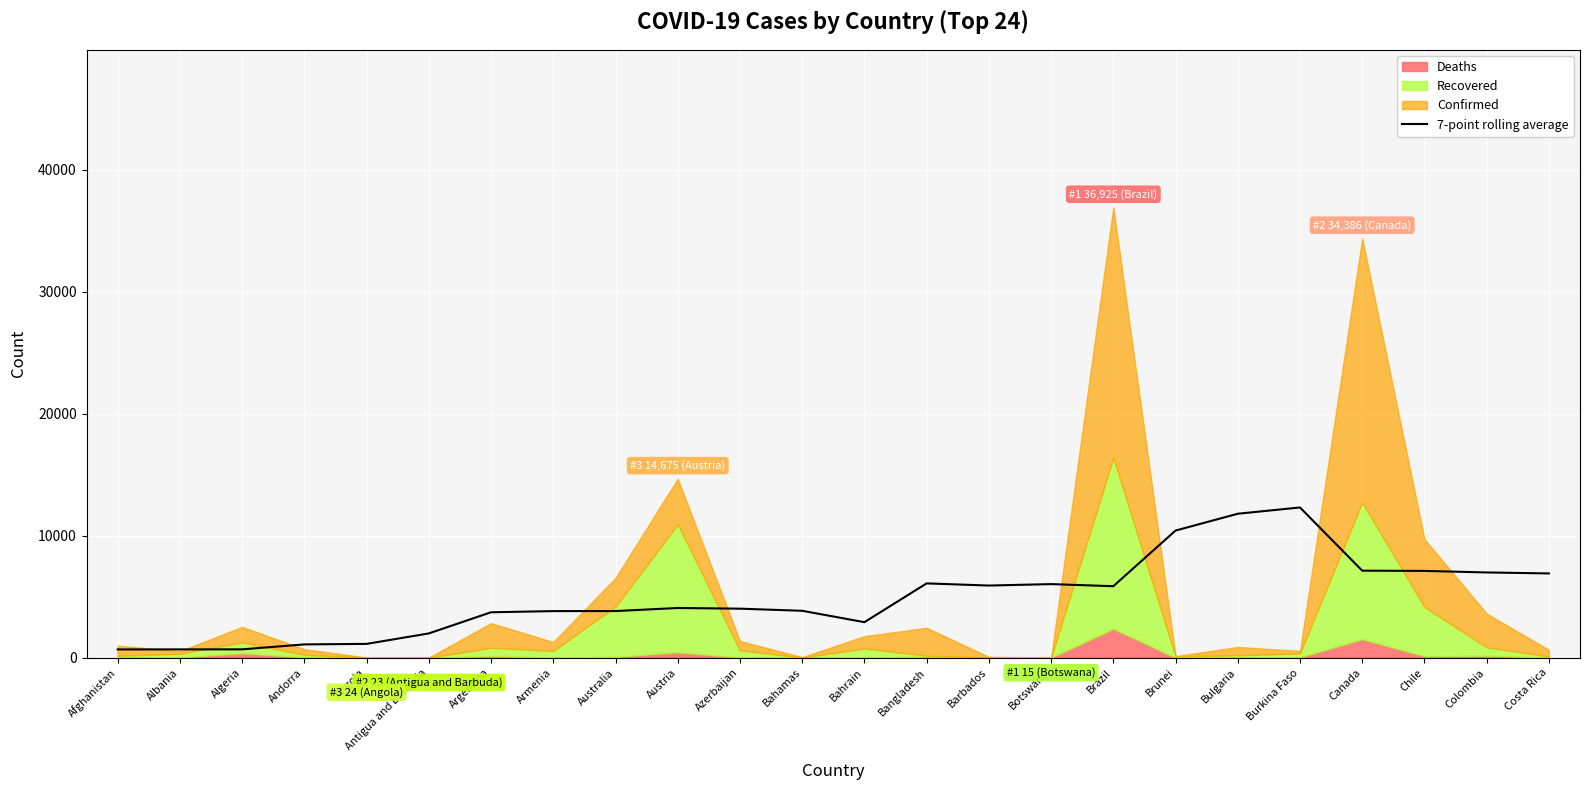

The chart shows a value of 6155.2 at Austria. True or false?

False